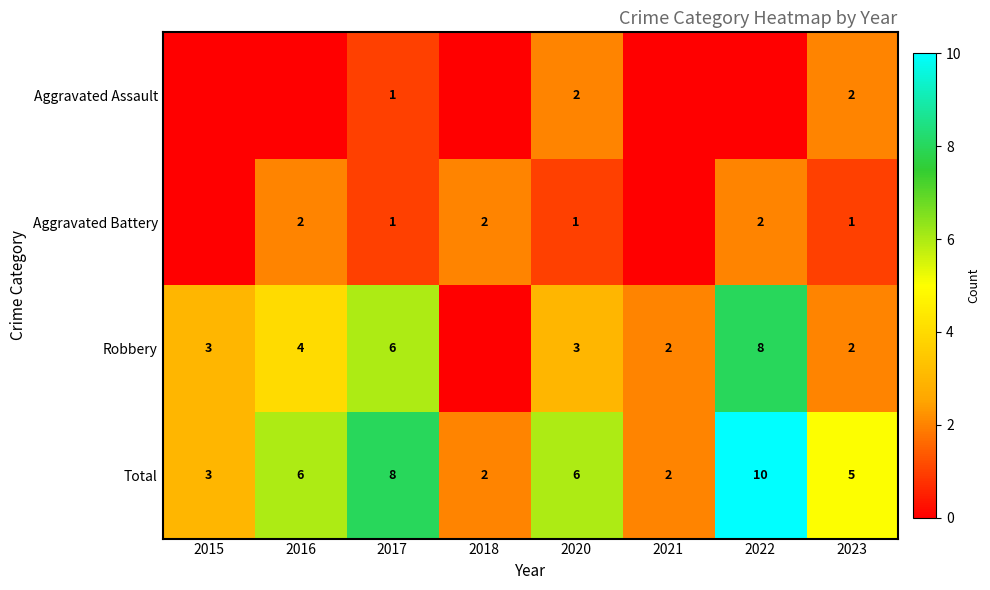

Between 2017 and 2016, which is larger?

2017